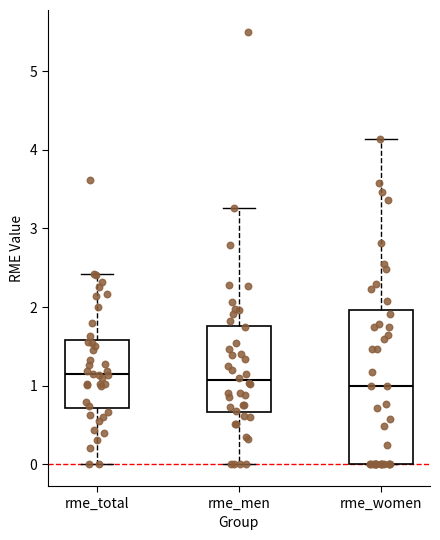

Reading left to right, transcribe this box plot: for each box, give where its median line is, the range the box spans, and where its two whiskers end, as read against the y-axis. The values are not printed on the chart, so give them approximately, as read against the axis.

rme_total: median 1.1, box 0.7 to 1.6, whiskers 0.0 to 2.4
rme_men: median 1.1, box 0.7 to 1.8, whiskers 0.0 to 3.3
rme_women: median 1.0, box 0.0 to 2.0, whiskers 0.0 to 4.1